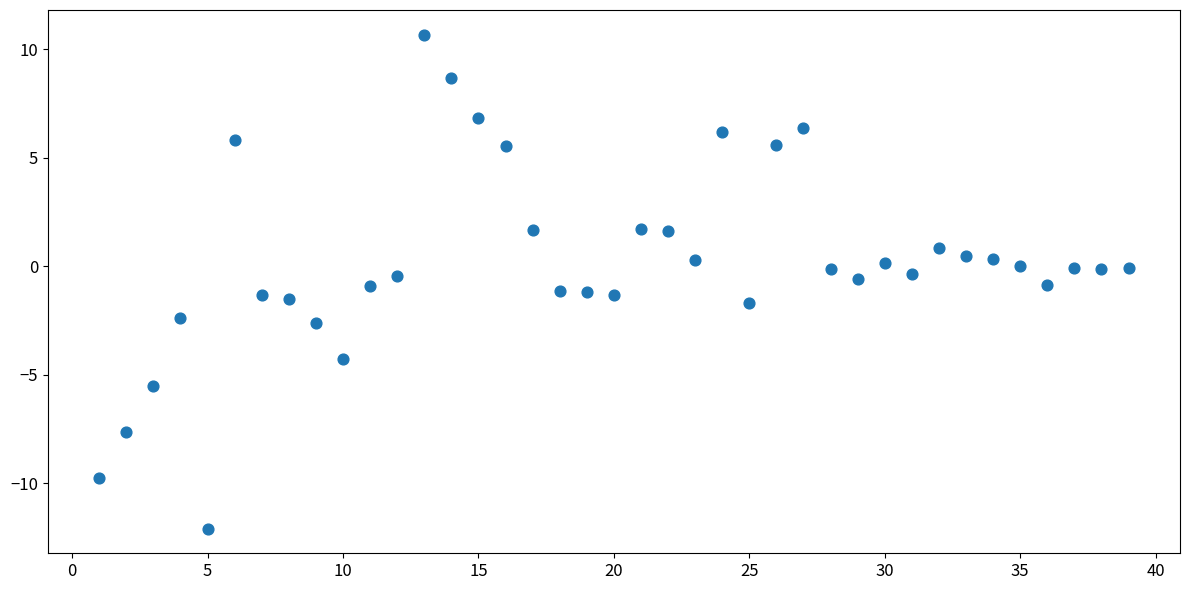

What is the range of X values (max minus min)?

38.0